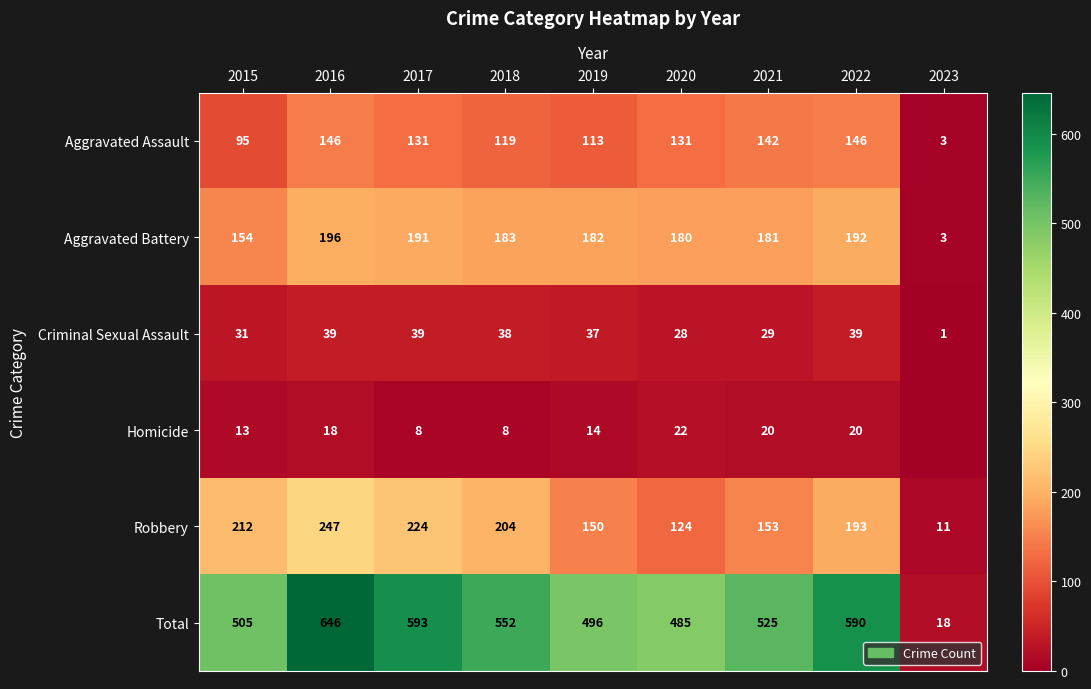

Is the value of Robbery at 2015 greater than the value of Aggravated Assault at 2018?

Yes